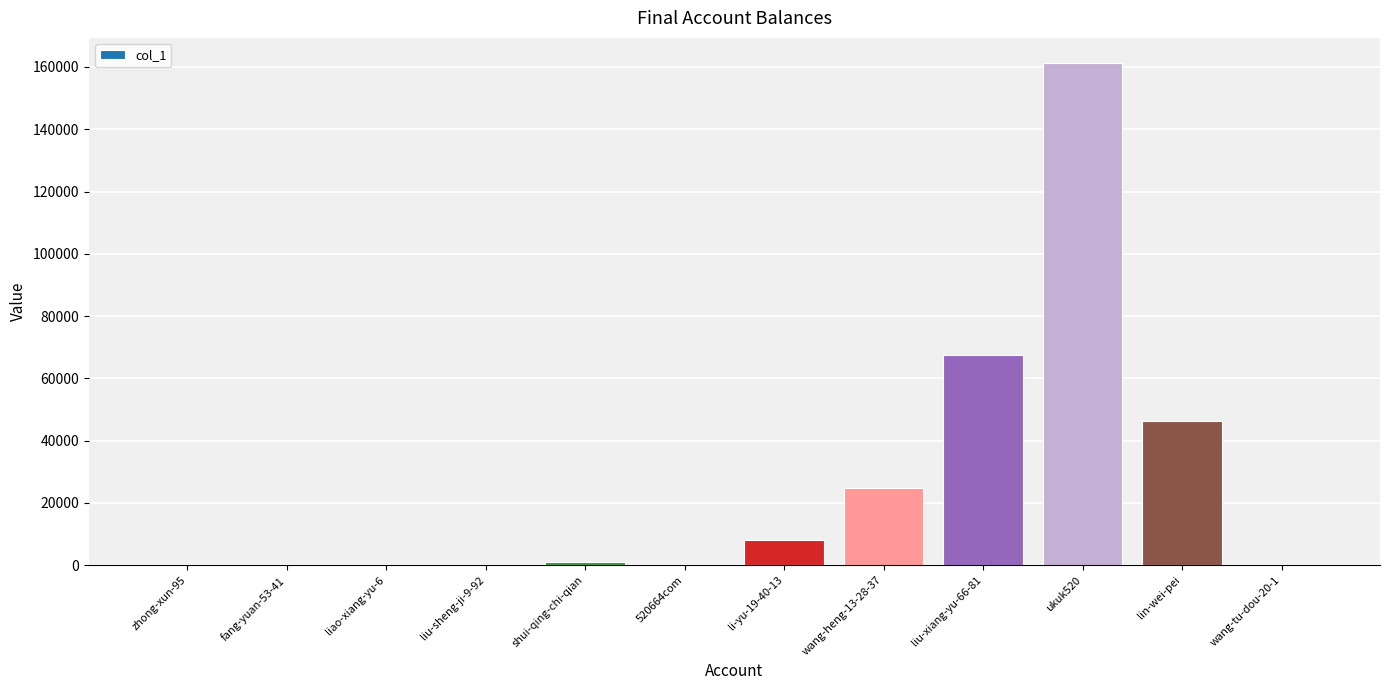

Where is the data nearest to the value 80638?

liu-xiang-yu-66-81